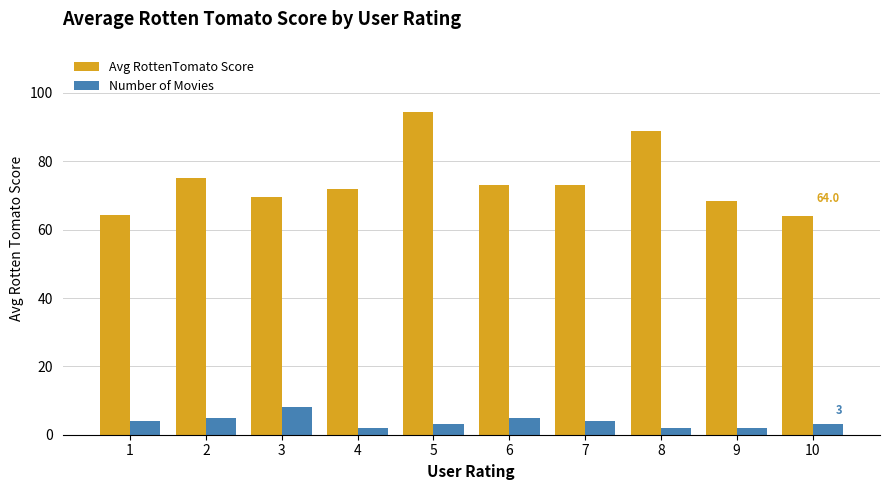

Which series changed the most between 8 and 10?

Avg RottenTomato Score